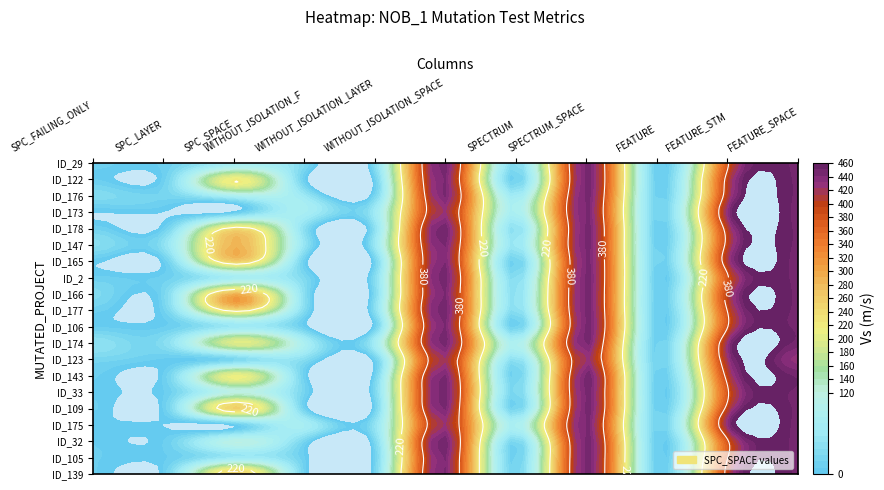

How many values in the _MultipleBugs_.NOB_1.ID_106 series are below 10?

5